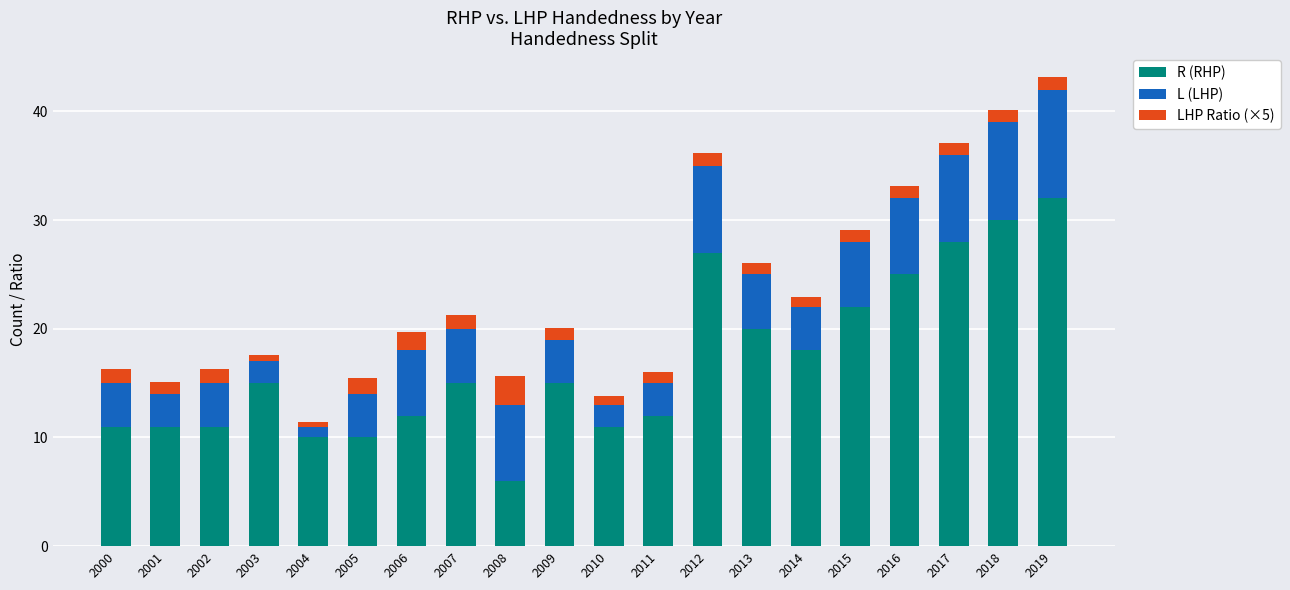

What are all the series names shown in the legend?

R (RHP), L (LHP), LHP Ratio (×5)